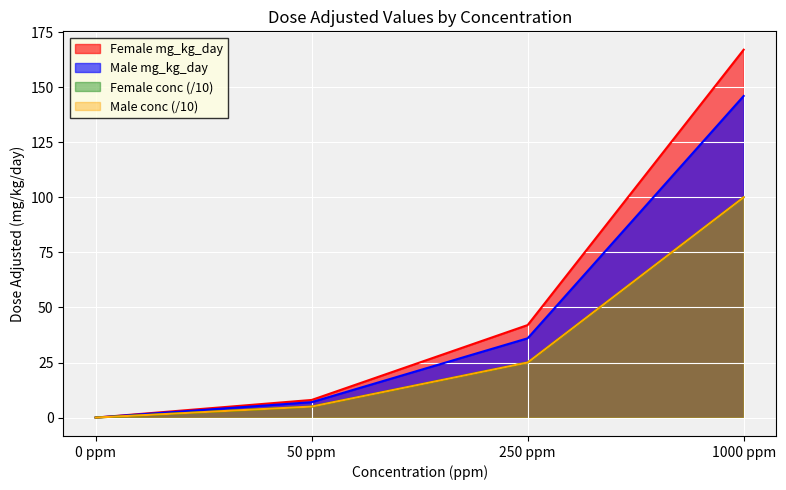

At which label does Male mg_kg_day first exceed 36?

1000 ppm